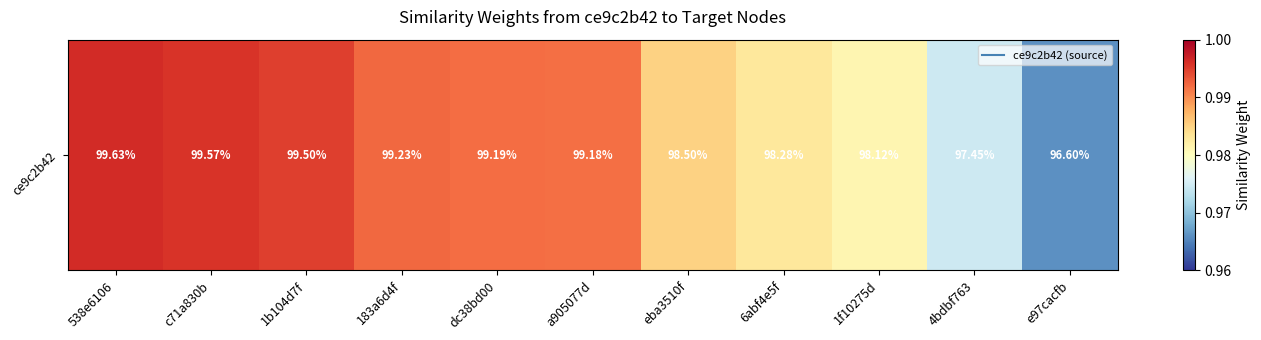

Count the values in the range 0 to 1.

11